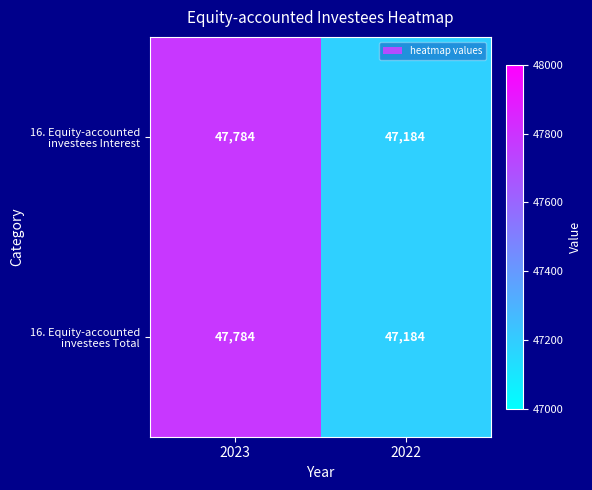

What is the smallest value displayed?

47184